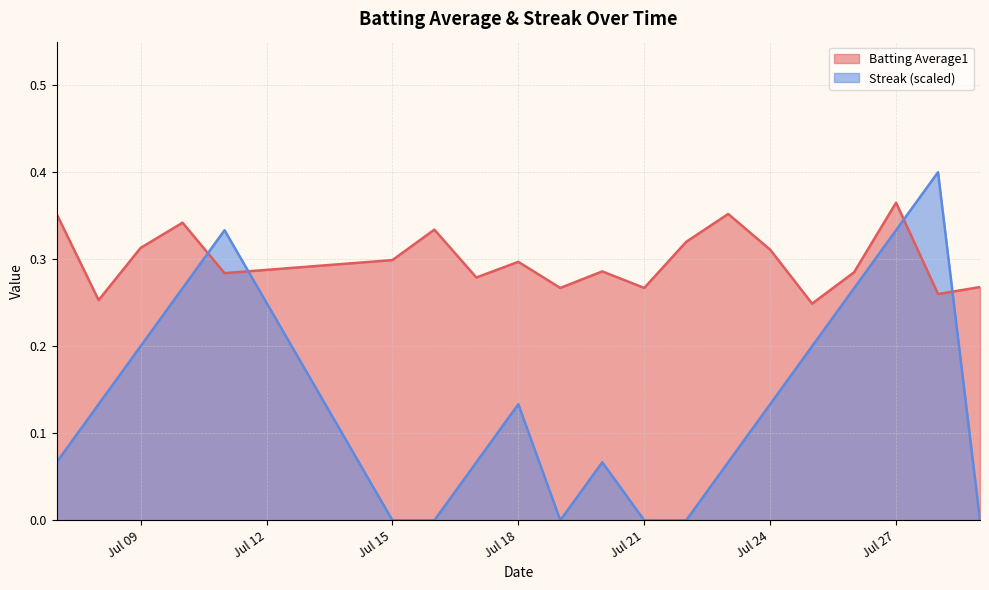

Reading right to left, list all the values displayed in this chart.

Batting Average1: 0.3	0.3	0.4	0.3	0.2	0.3	0.4	0.3	0.3	0.3	0.3	0.3	0.3	0.3	0.3	0.3	0.3	0.3	0.3	0.4
Streak: 0.0	0.4	0.3	0.3	0.2	0.1	0.1	0.0	0.0	0.1	0.0	0.1	0.1	0.0	0.0	0.3	0.3	0.2	0.1	0.1